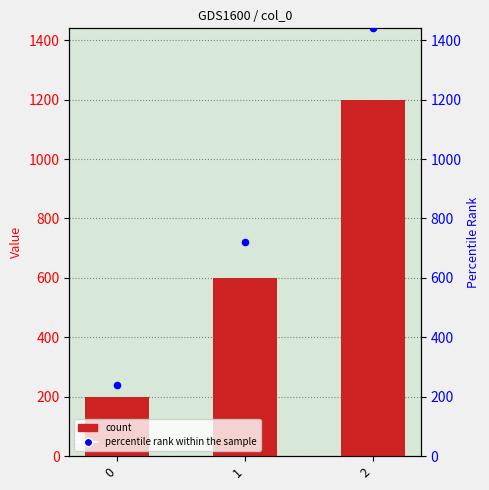

What is the change in value from 1 to 2?

+720.0